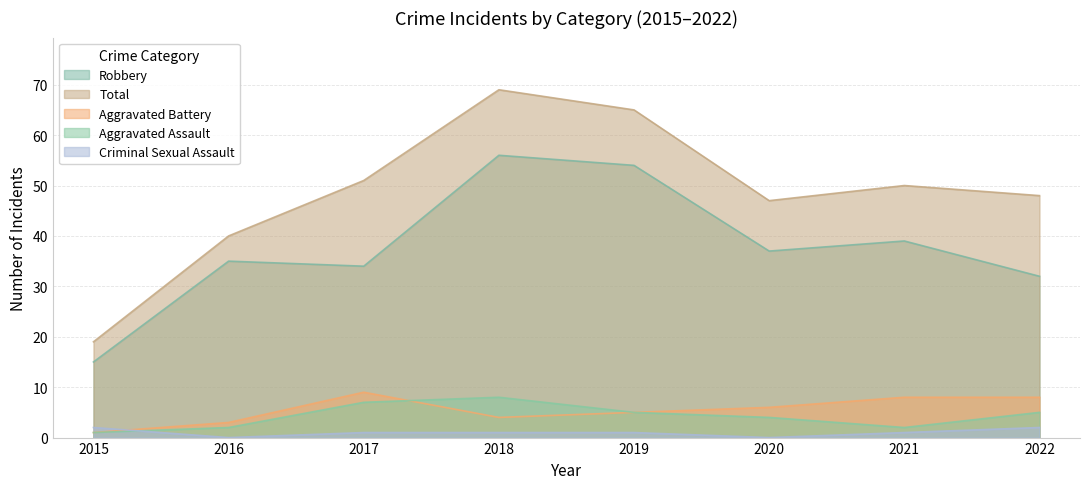

What is the value of the Robbery point at the 3rd from the left?

34